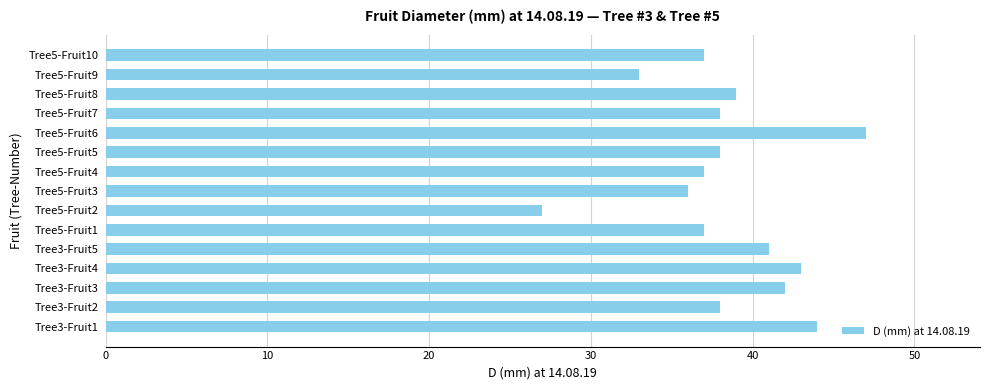

What is the change in value from Tree3-Fruit4 to Tree5-Fruit4?

-6